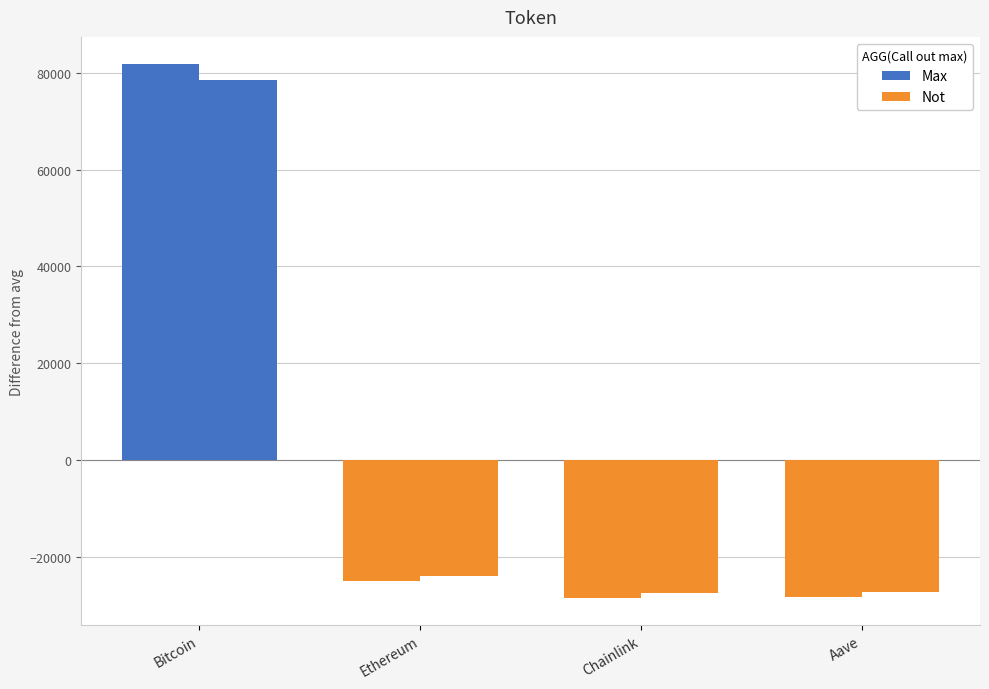

The price24hAgo (diff from avg) series shows 102257.2 at Bitcoin. True or false?

False